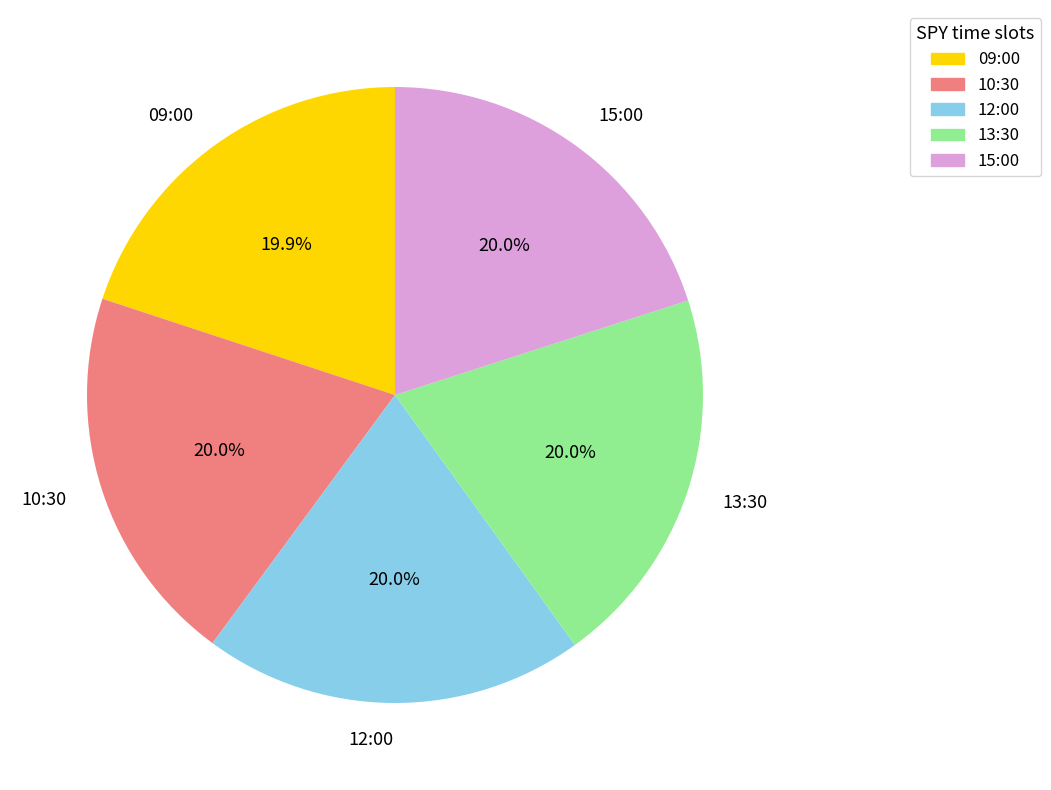

Approximately how many times larger is the value at 12:00 compared to 13:30?

1.0